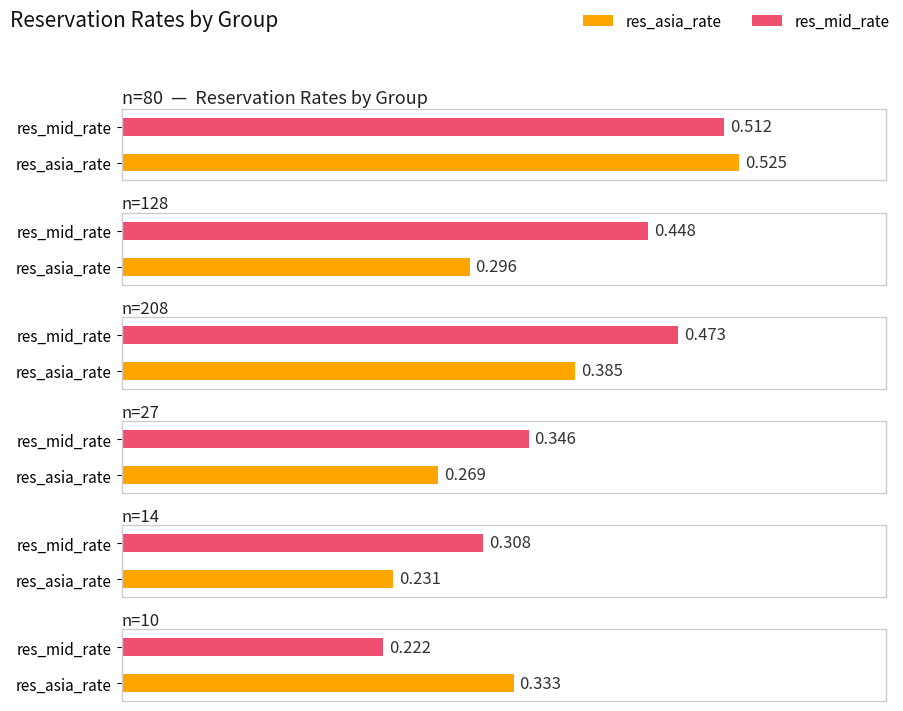

The res_asia_rate series shows 0.4 at n=27. True or false?

False